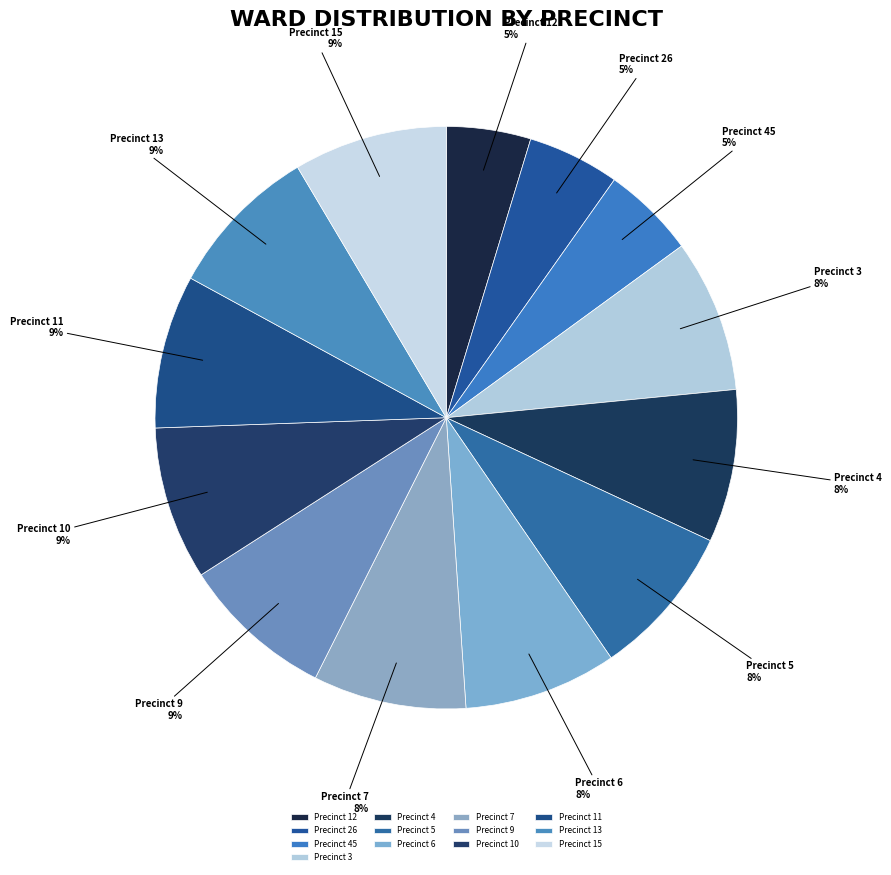

The Precinct 5 slice represents 14% of the pie. True or false?

False